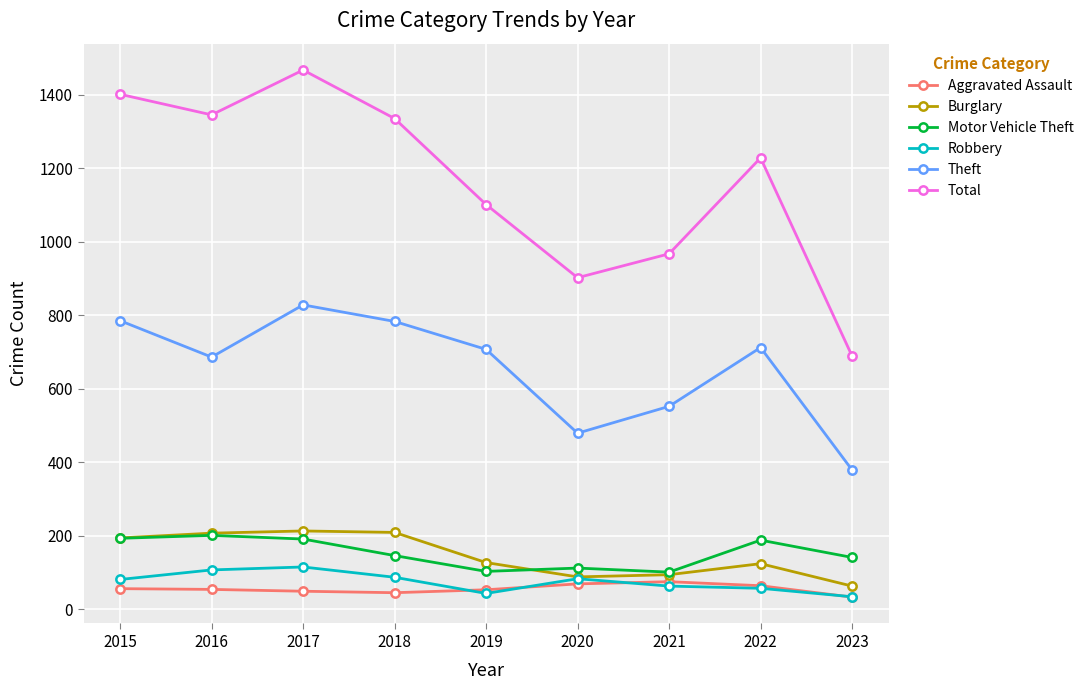

Where is the first local maximum for Theft?

2017